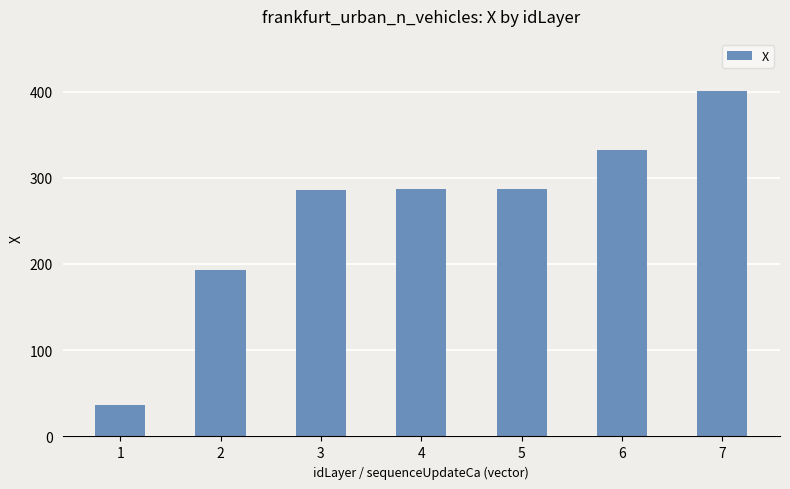

What is the average value?

260.3